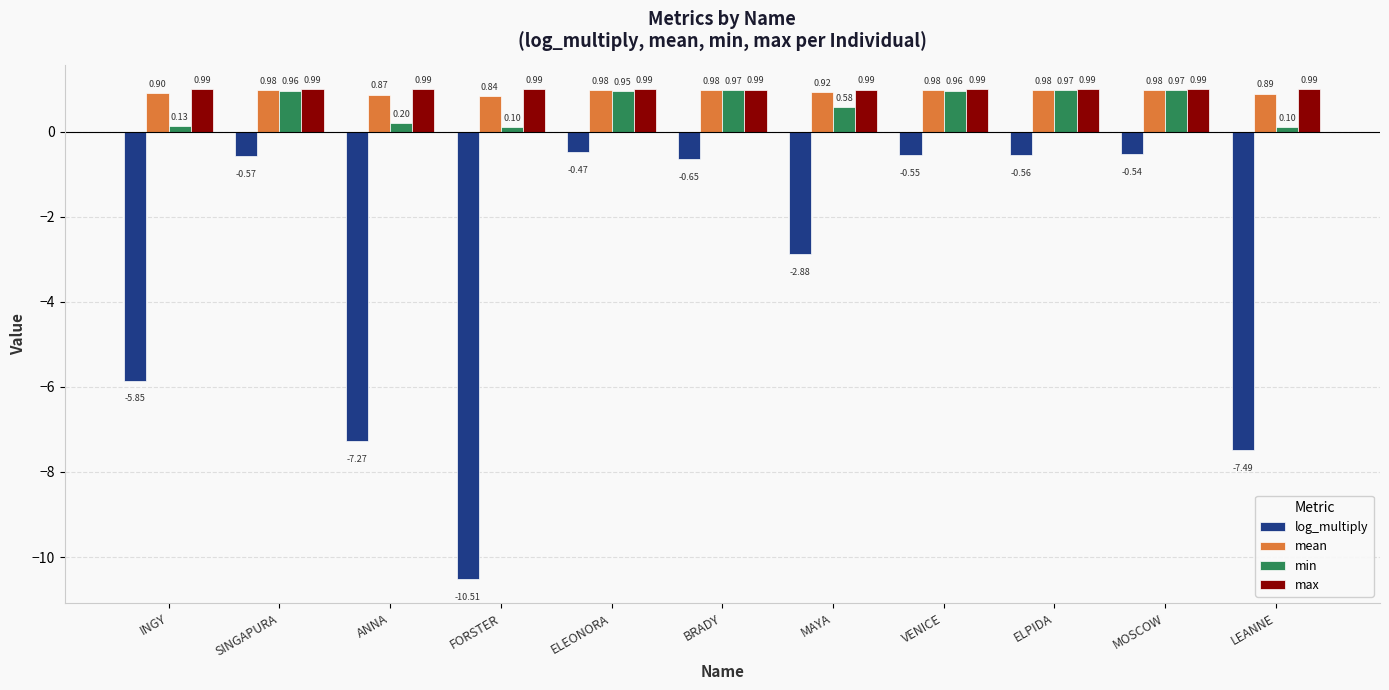

Which series has the widest spread of values?

log_multiply